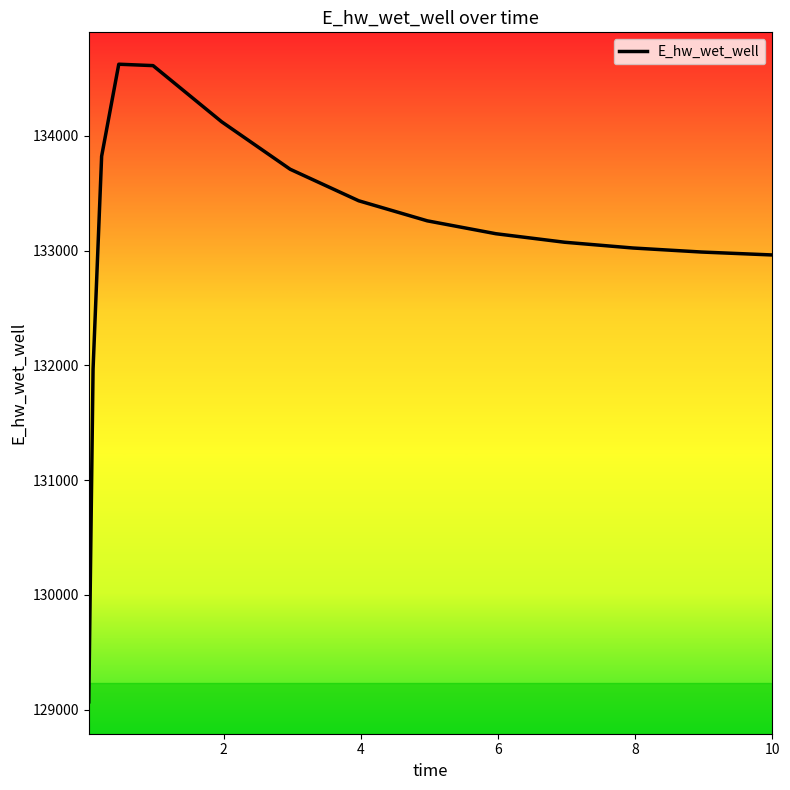

What is the smallest value displayed?

129068.7